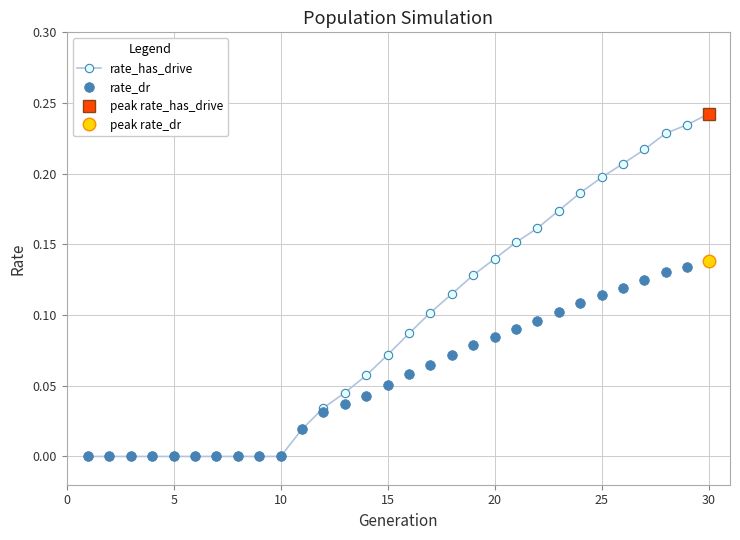

How many values in the rate_has_drive series exceed 0?

20